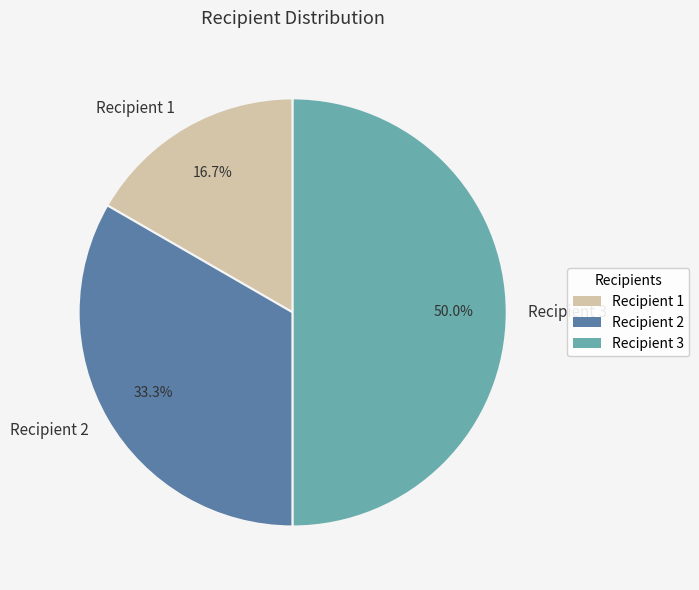

To the nearest percent, what portion does Recipient 1 represent?

17%